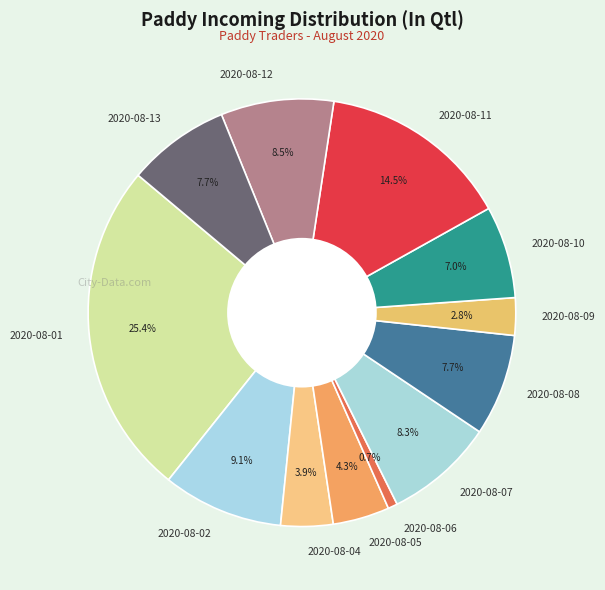

Between 2020-08-01 and 2020-08-08, which is larger?

2020-08-01